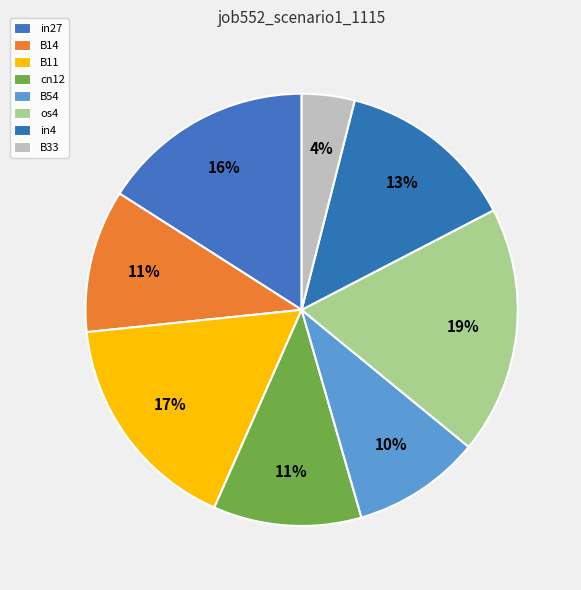

How many segments does this pie chart have?

8